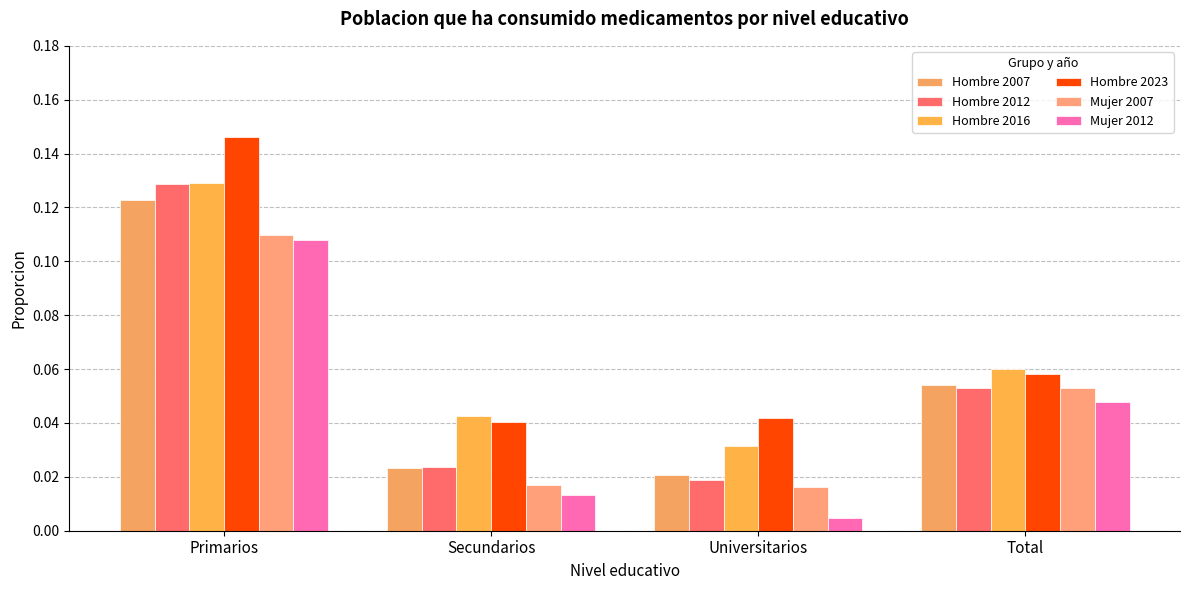

How many bars are there in total?

24